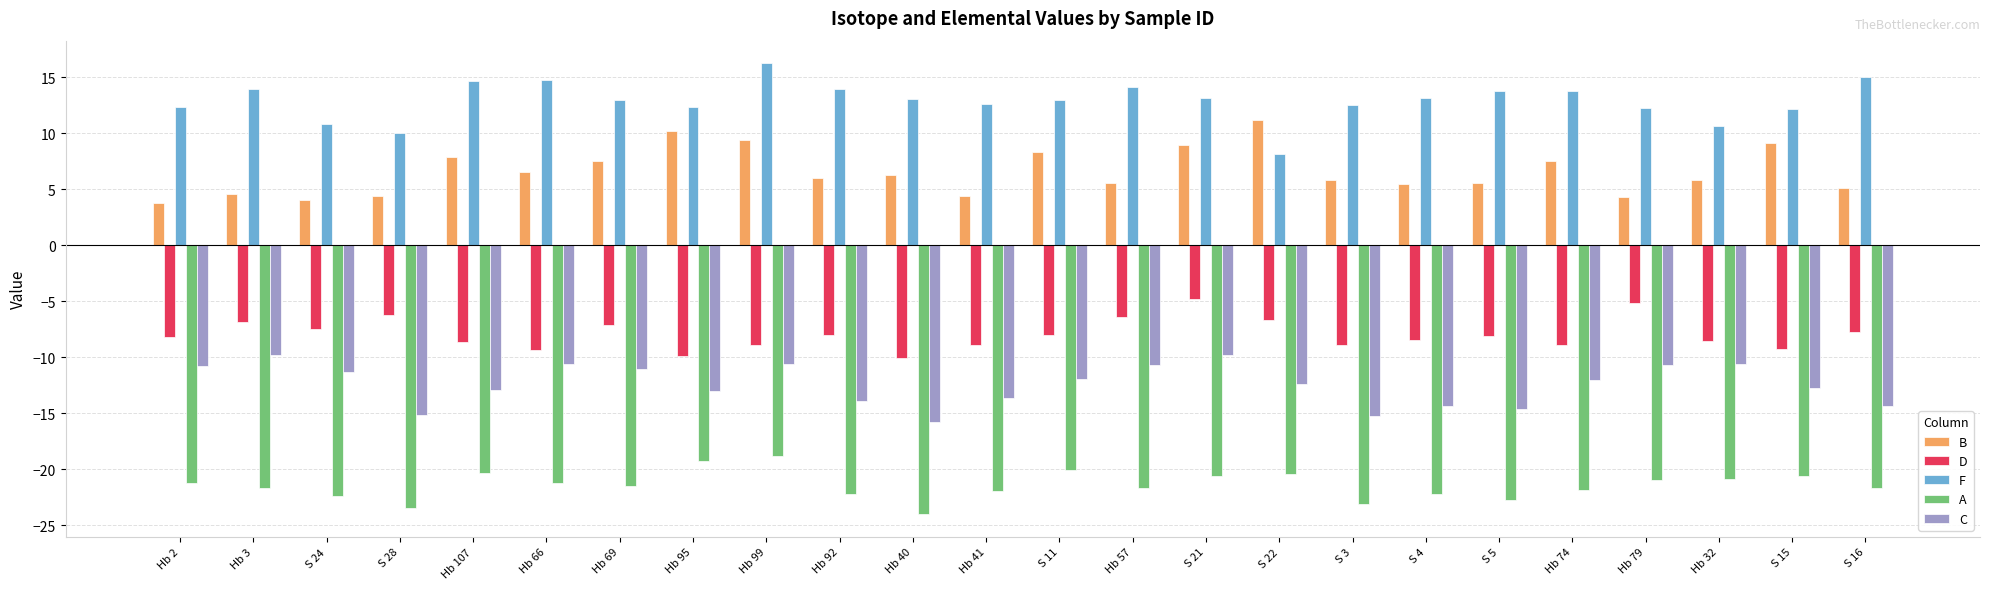

Are the bars grouped side by side (vs. stacked)?

Yes